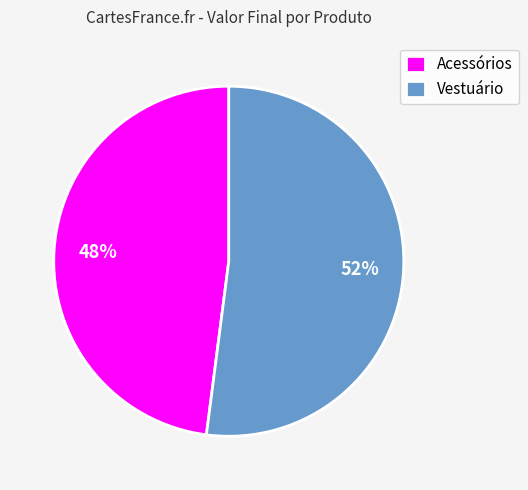

Is it true that Acessórios is 39% of the pie?

False